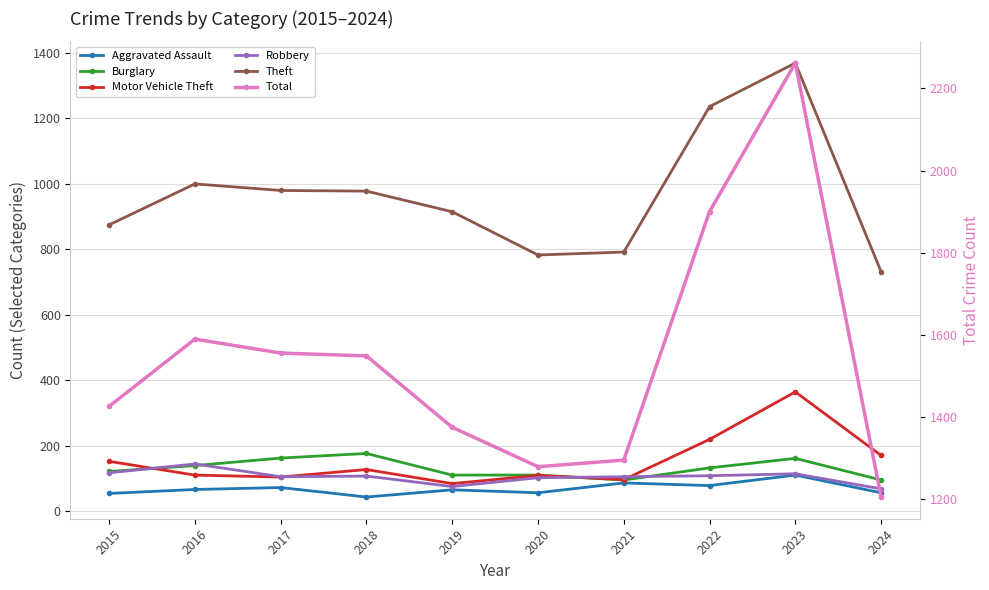

True or false: Total and Theft intersect in this chart.

False